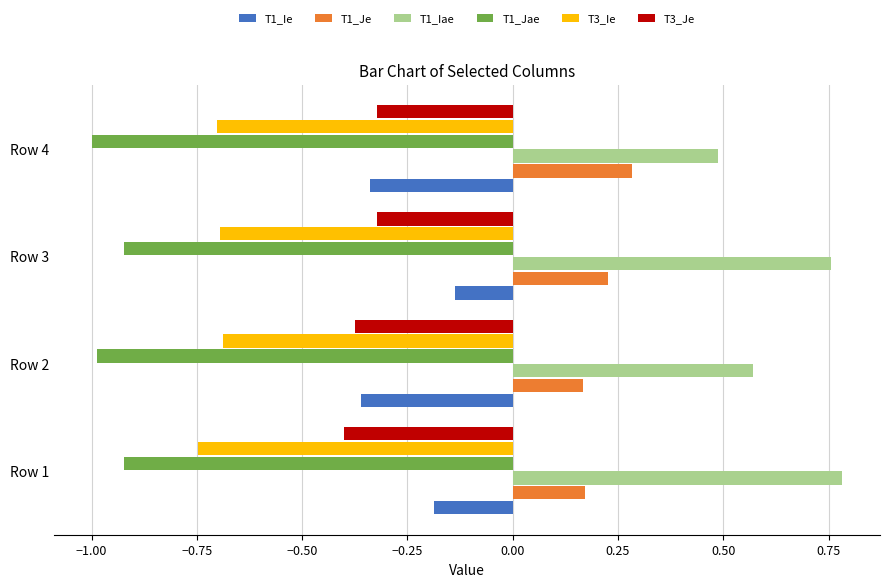

What is the total value across all series at Row 1?

-1.3